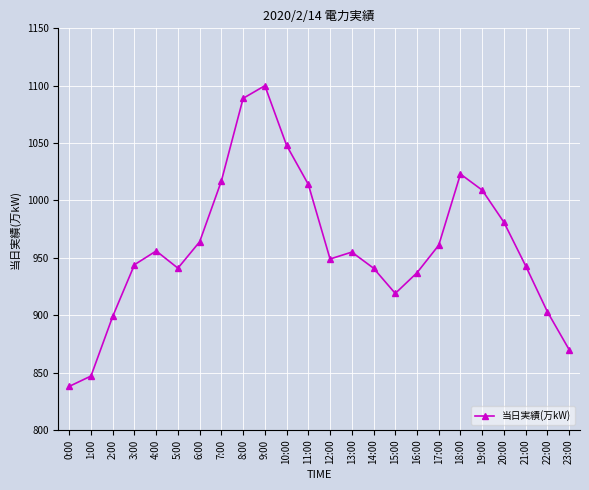

What is the sum of all values?

23048